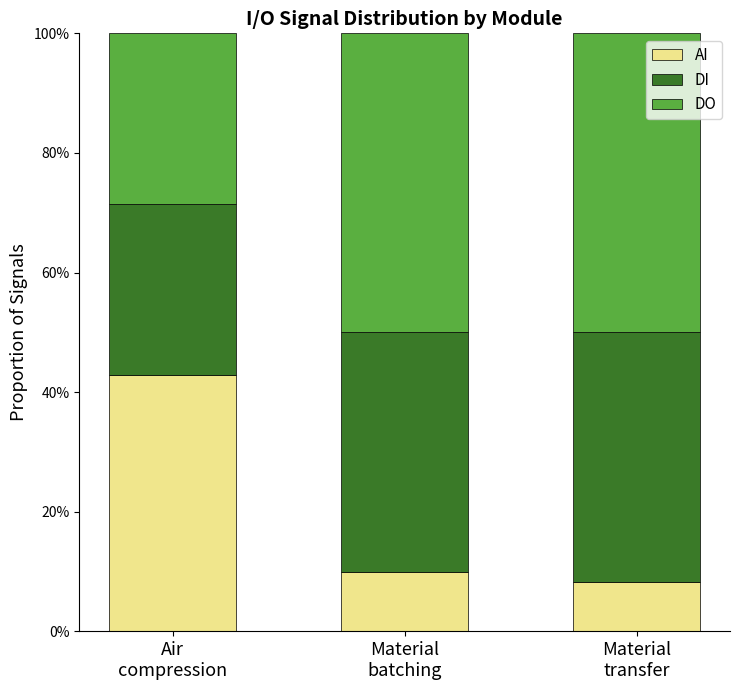

What is the lowest value of the AI series?

8.3